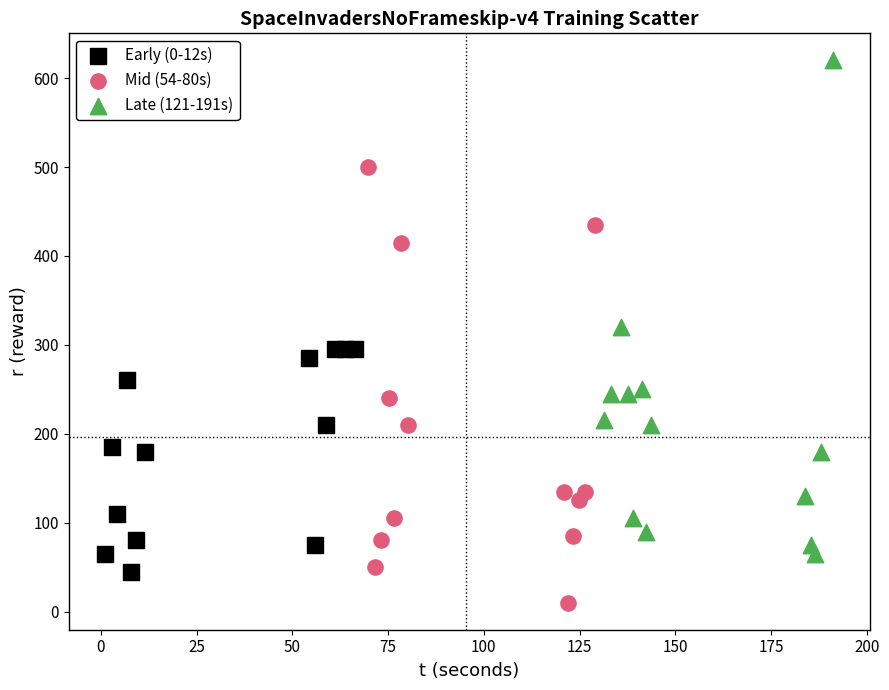

What are all the series names shown in the legend?

Early (0-12s), Mid (54-80s), Late (121-191s)